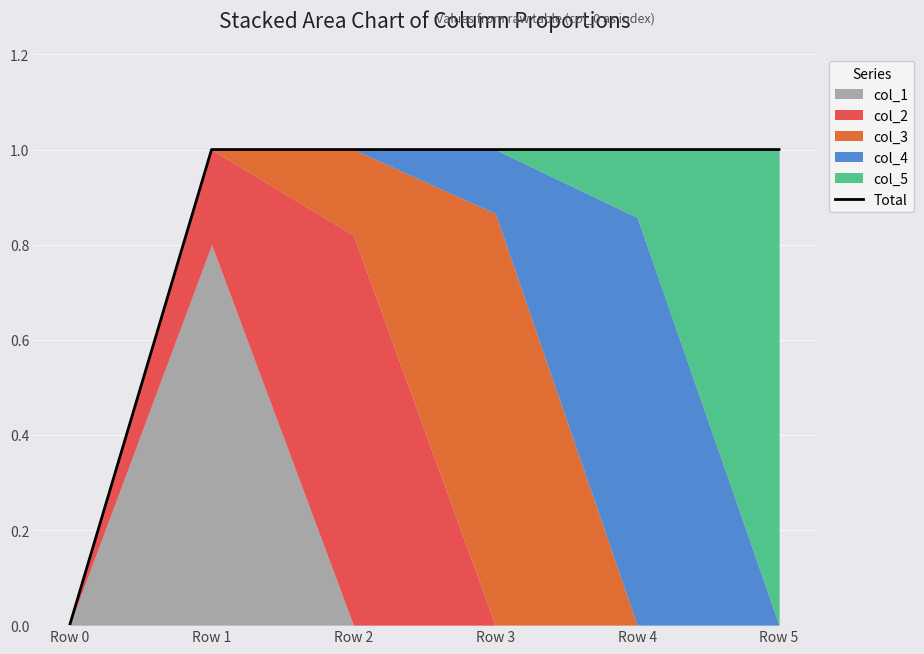

Reading left to right, list all the values displayed in this chart.

Row 0=0	Row 1=1	Row 2=1	Row 3=1	Row 4=1	Row 5=1